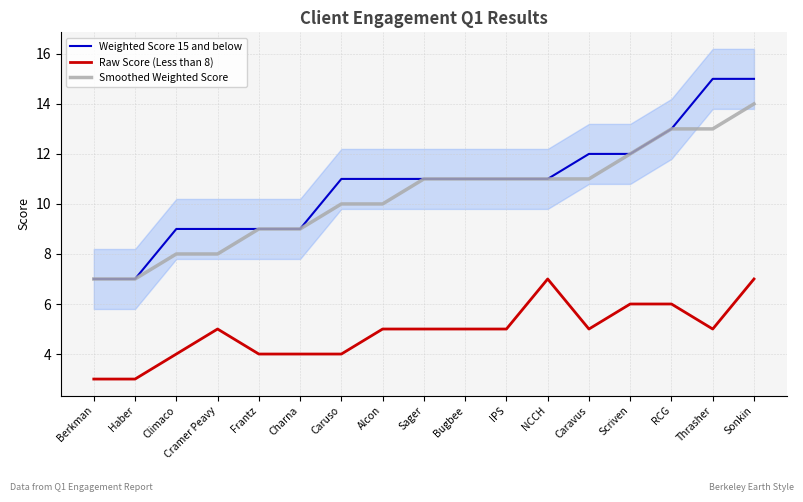

Is it true that Raw Score (Less than 8) equals 7 at NCCH?

True